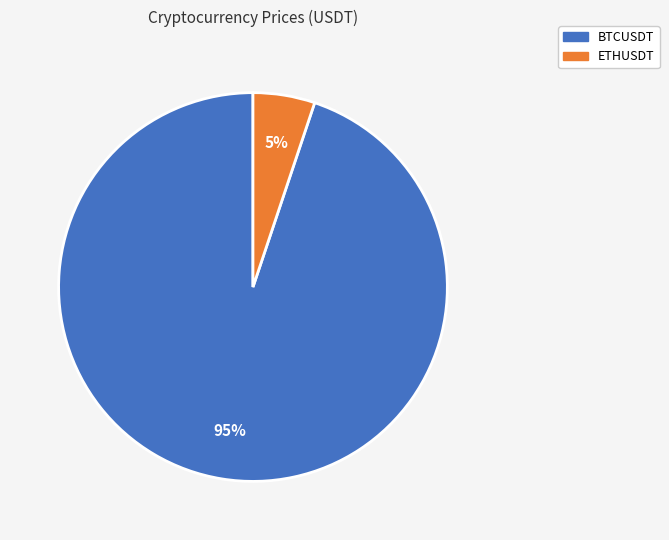

Rank the categories by value from highest to lowest.

BTCUSDT, ETHUSDT